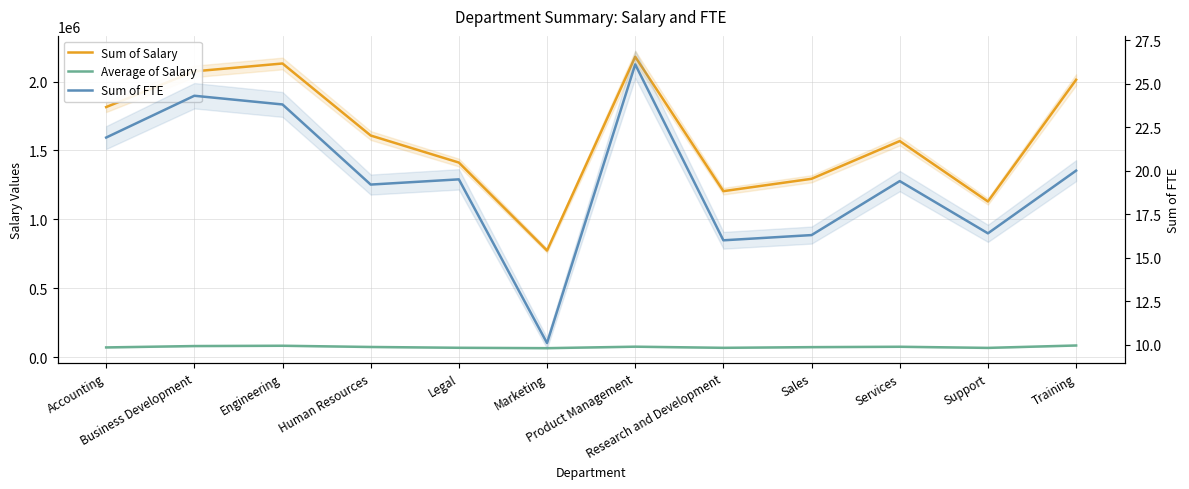

Where is the first local minimum for Average of Salary?

Marketing